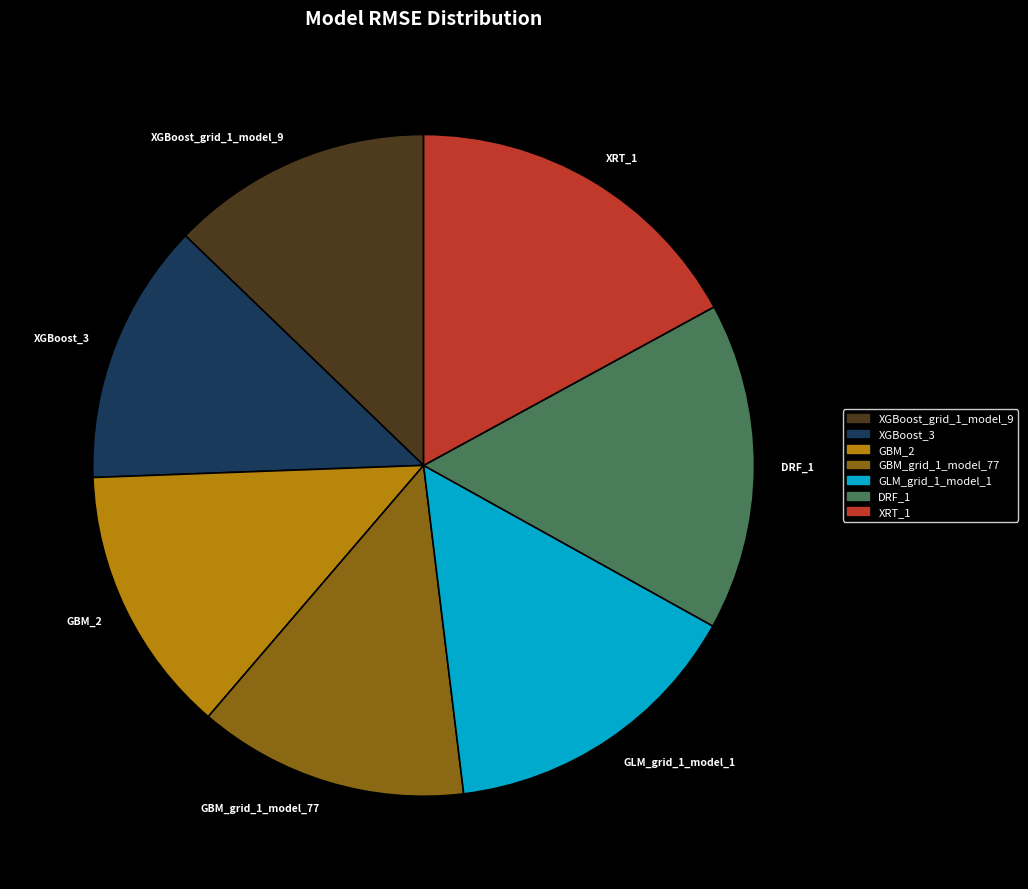

Combined, do GLM_grid_1_model_1 and XGBoost_3 account for over 50%?

No